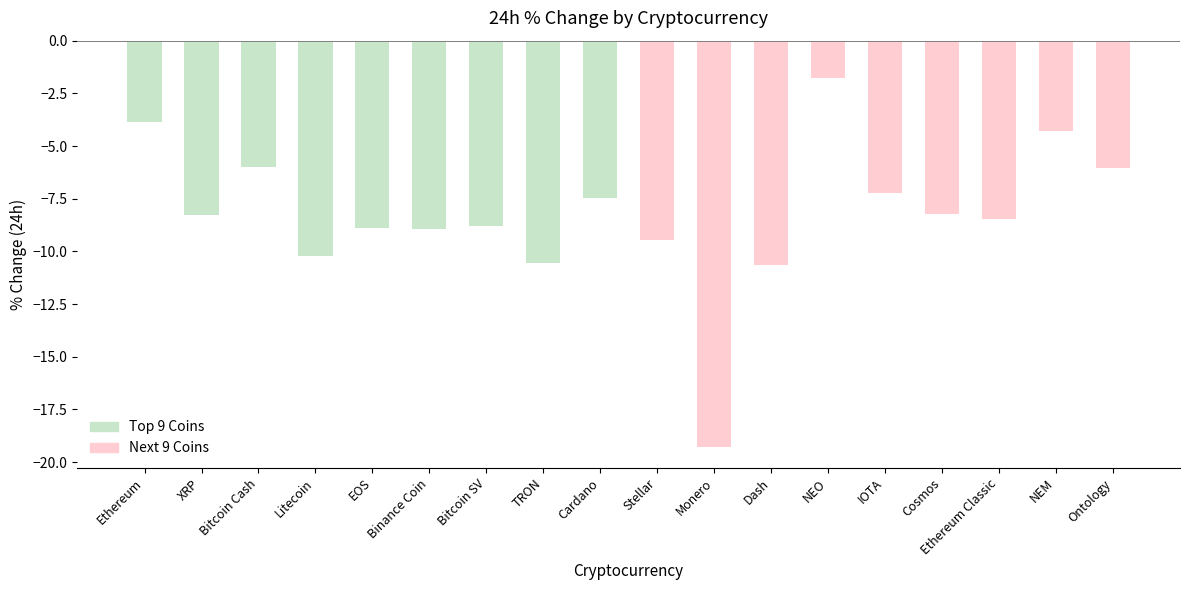

What is the value of the 9th bar from the left?

-7.5